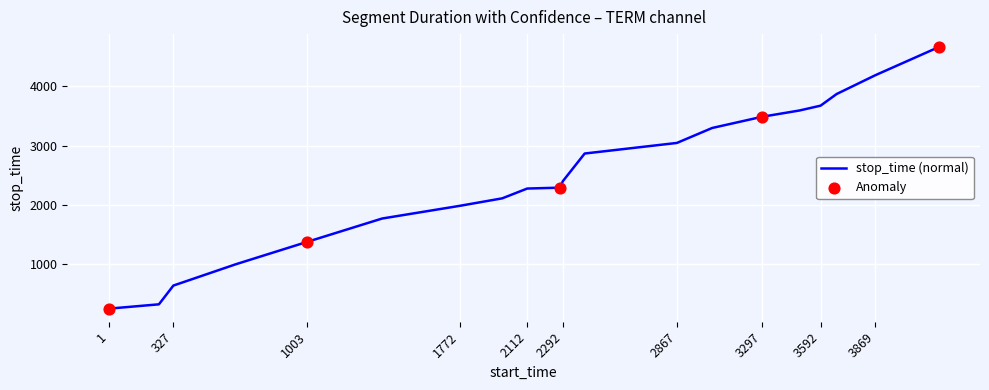

What is the difference between the maximum and minimum values?

4404